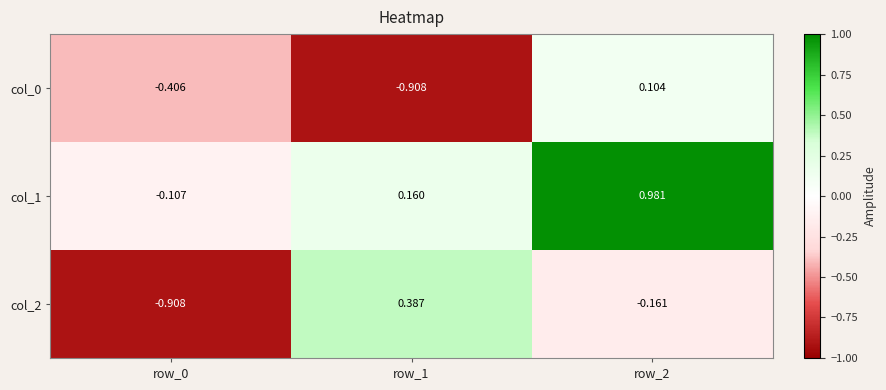

Is the value of col_1 at row_0 greater than the value of col_2 at row_1?

No